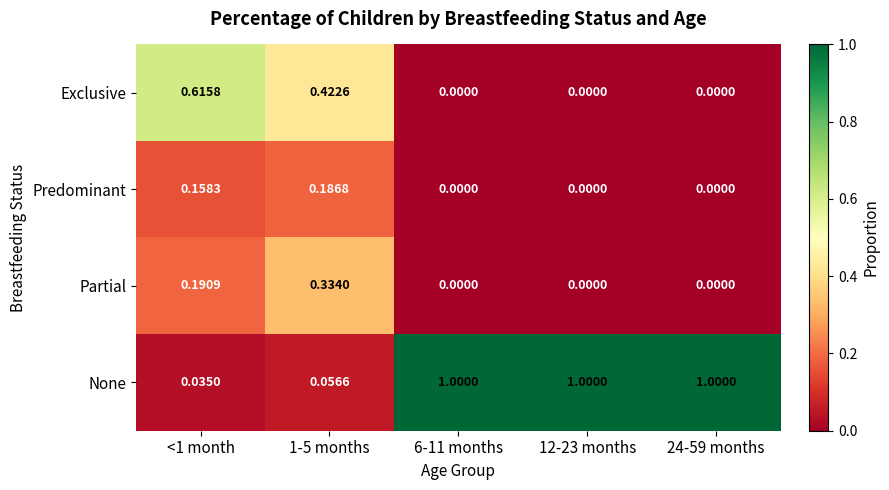

Rank the series by their maximum value, from highest to lowest.

None, Exclusive, Partial, Predominant